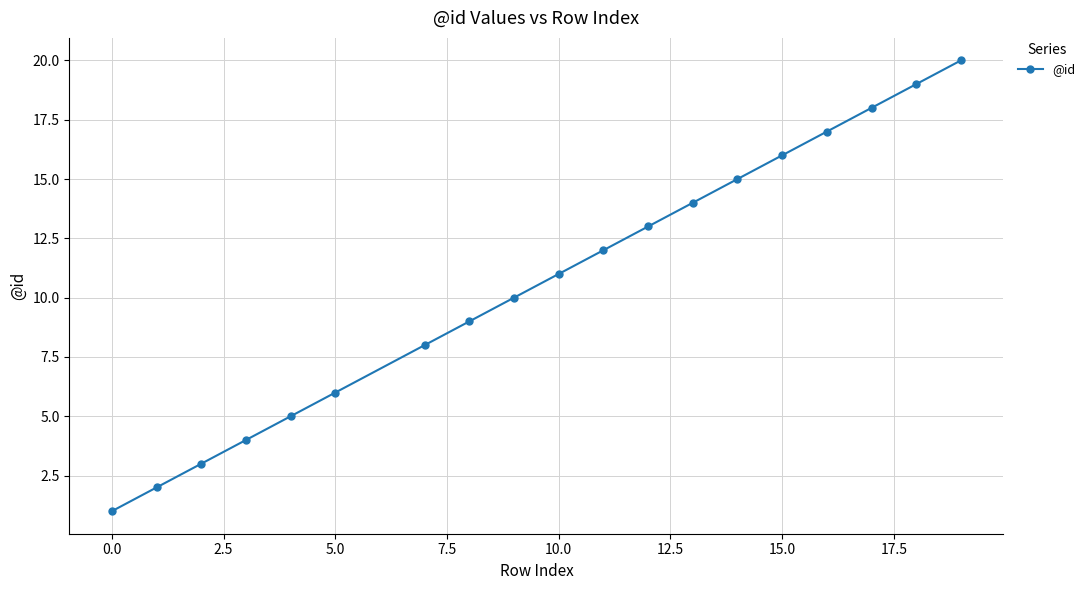

What is the difference between the second highest and minimum values?

18